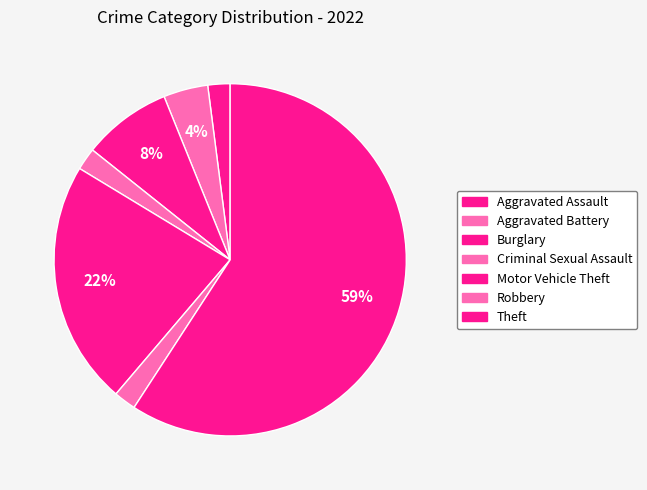

Count the number of slices in the pie.

7